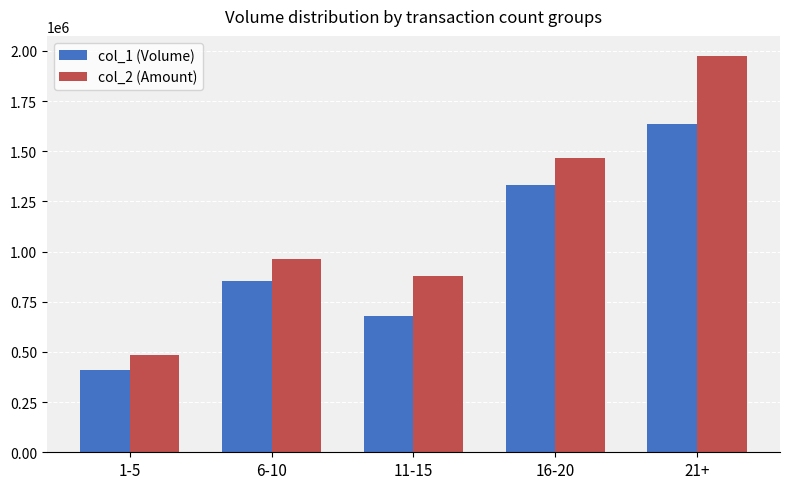

Which series has the largest total across all categories?

col_2 (Amount)